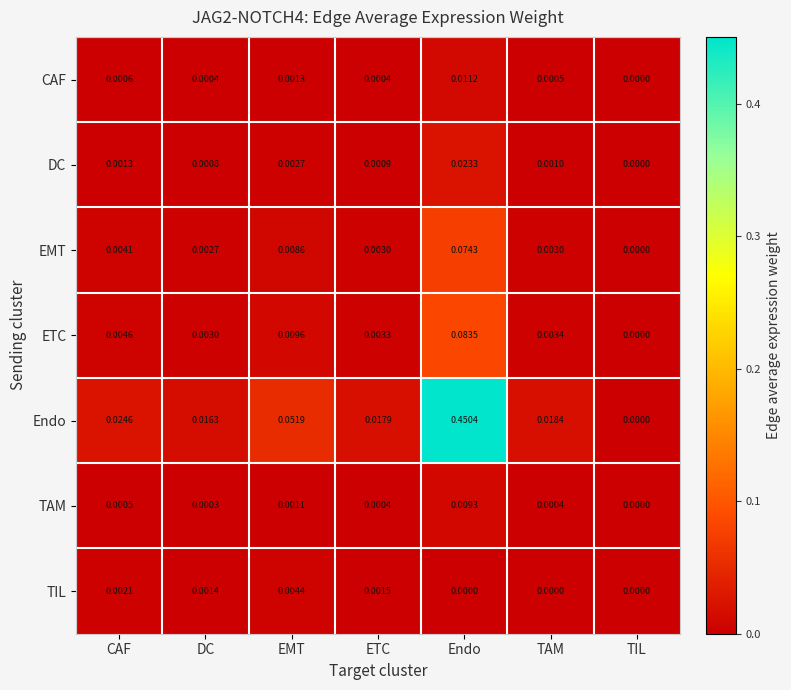

At CAF, list the series in order from smallest to largest.

TAM, CAF, DC, TIL, EMT, ETC, Endo